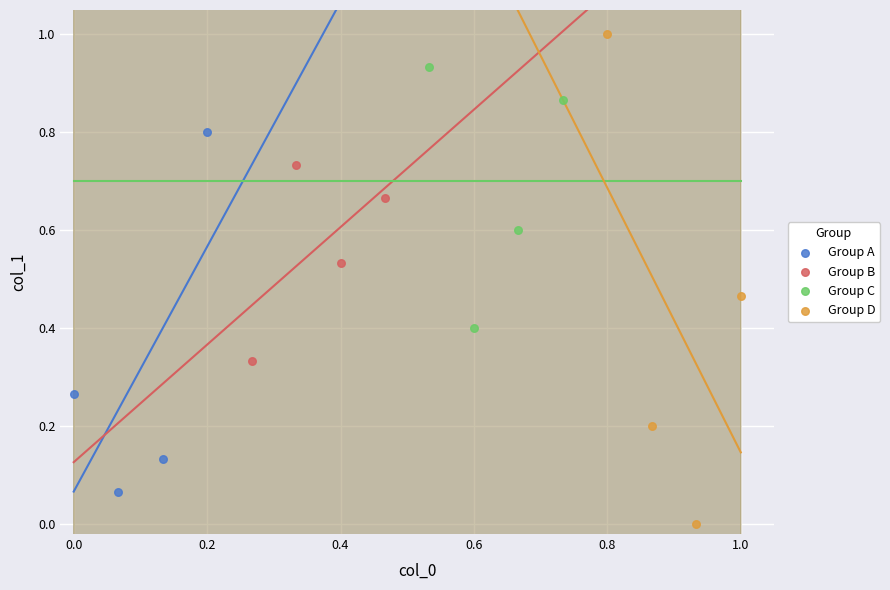

Which series has the widest spread of Y values?

Group D